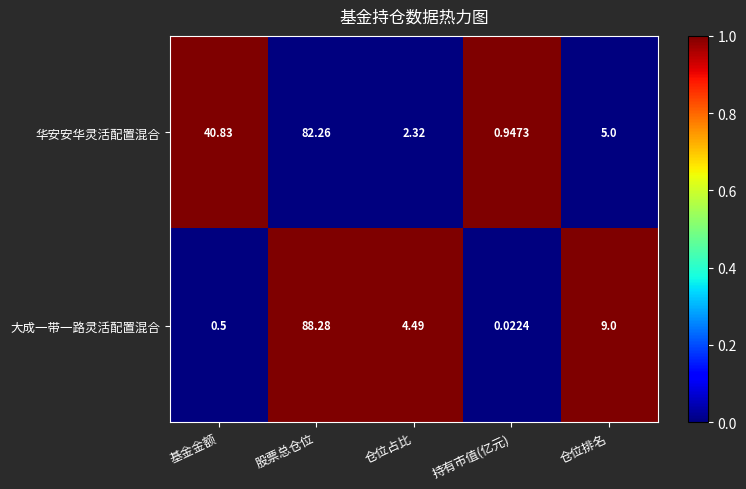

What is the total value across all series at 股票总仓位?

170.5